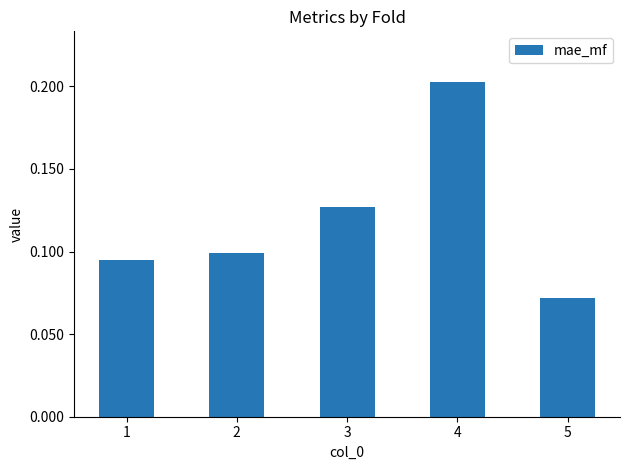

Between 2 and 3, which is larger?

3